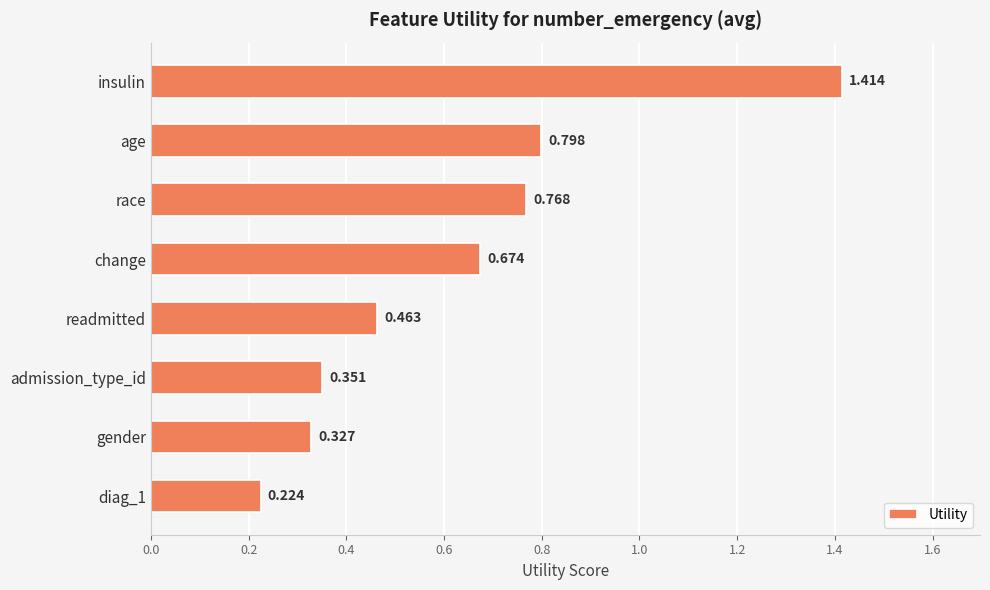

Rank the categories by value from highest to lowest.

insulin, age, race, change, readmitted, admission_type_id, gender, diag_1